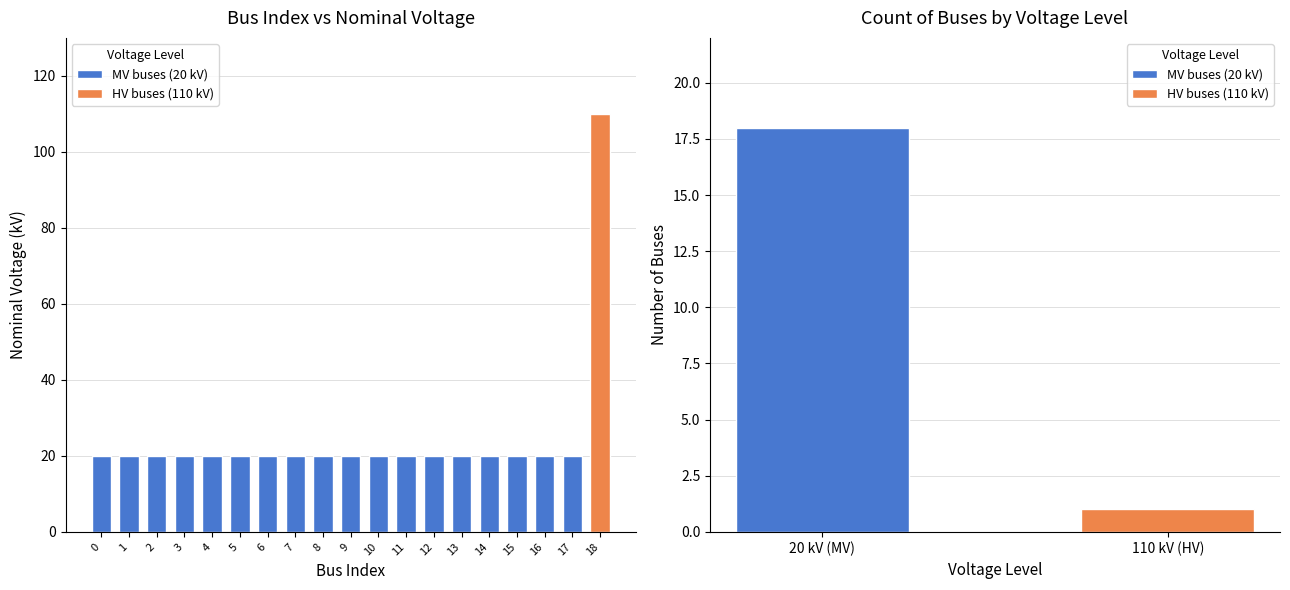

Does the chart contain any negative values?

No